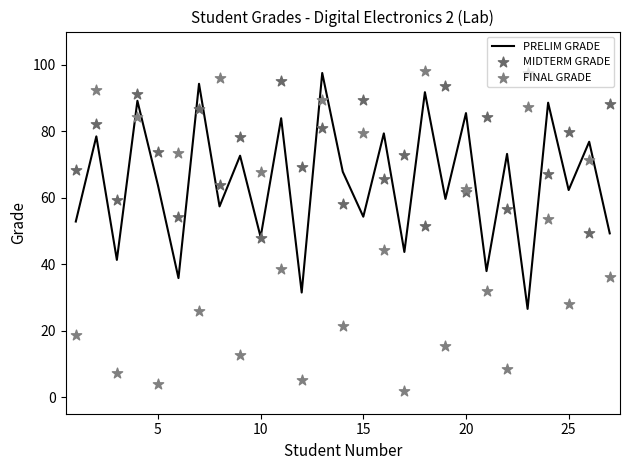

At how many categories does at least one series exceed 76?

18